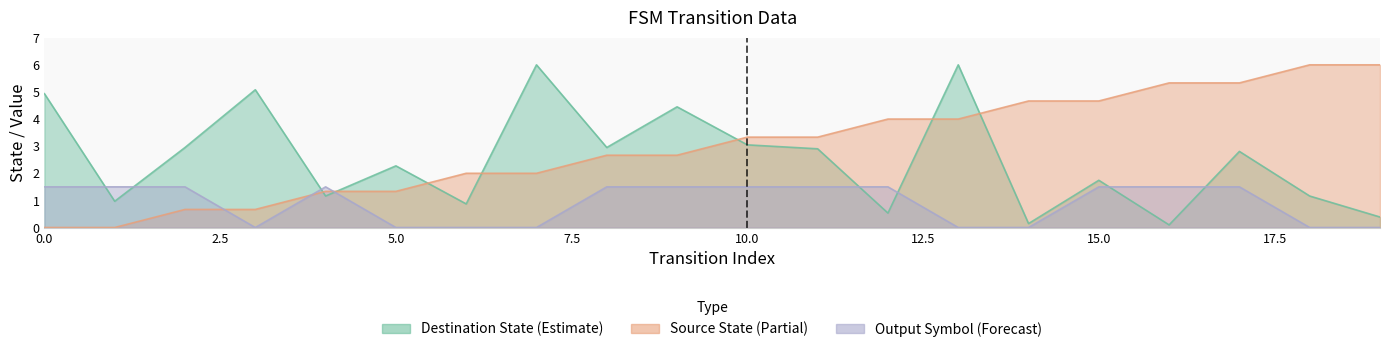

The output_symbol series shows 2.6 at 8. True or false?

False